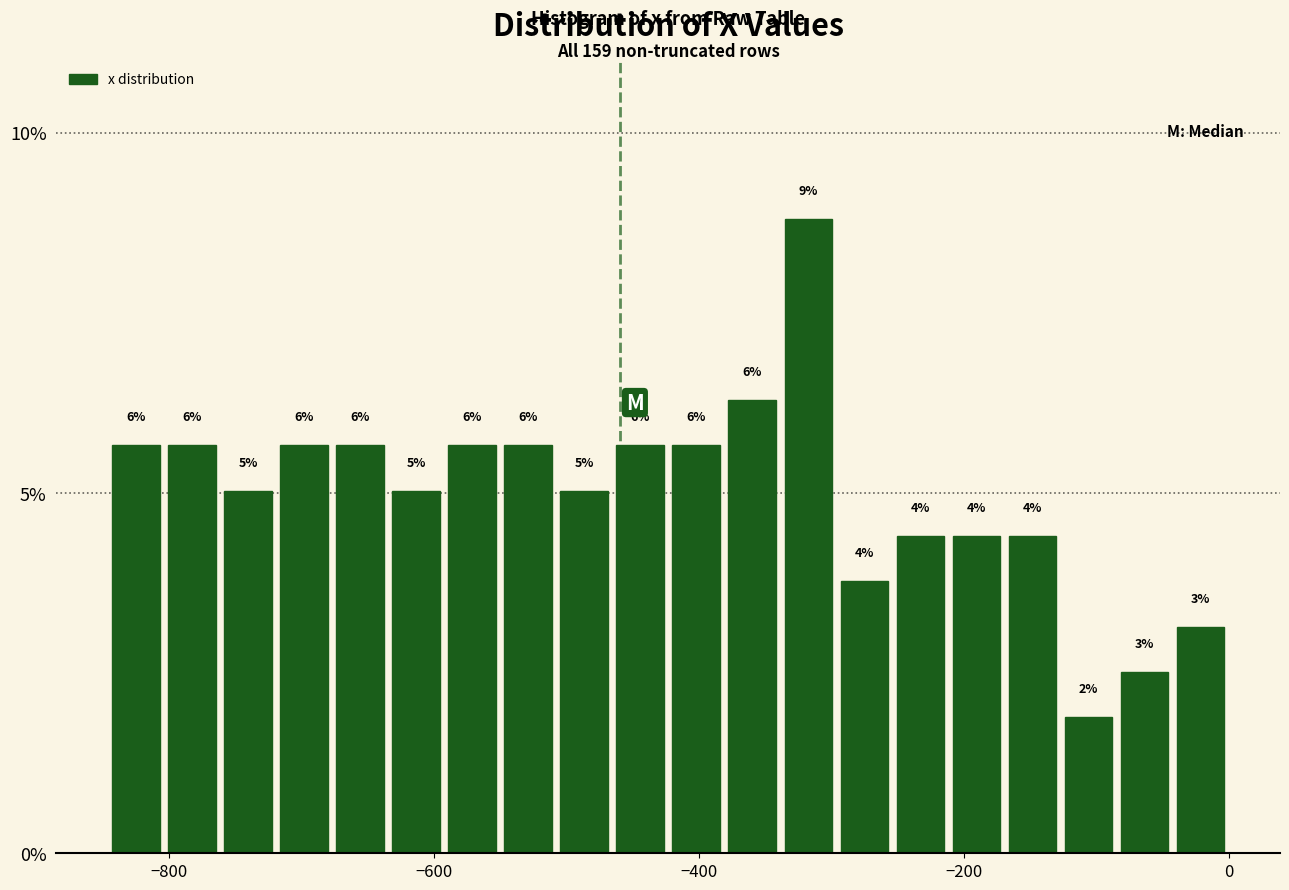

Read against the x-axis, roughly where is the centre of the tallest bar?

-320